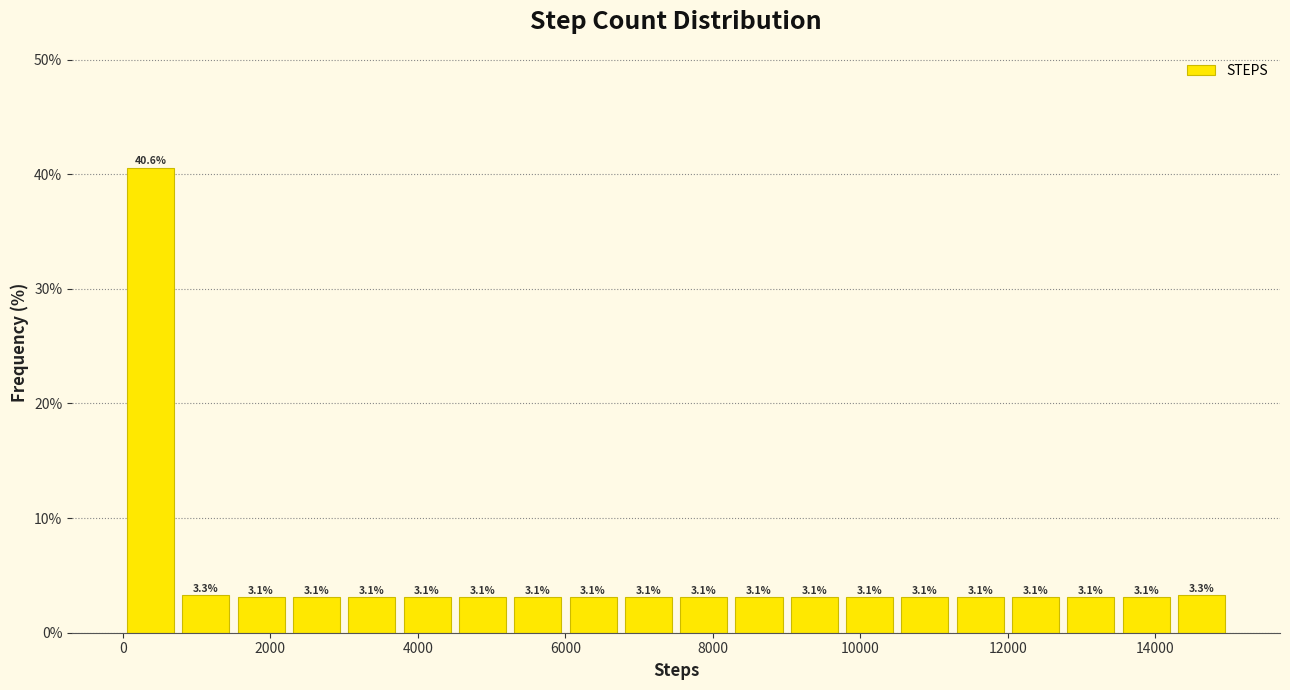

Read against the x-axis, roughly where is the centre of the tallest bar?

400